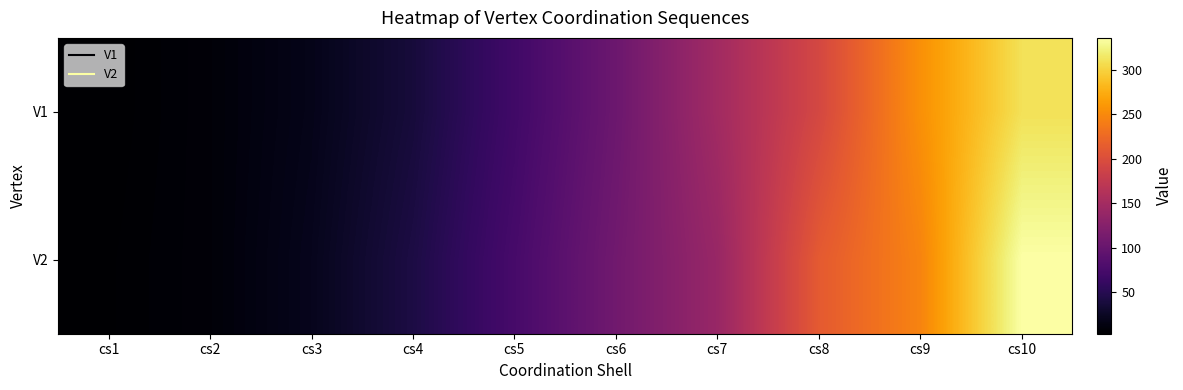

What is the maximum value shown in the chart?

336